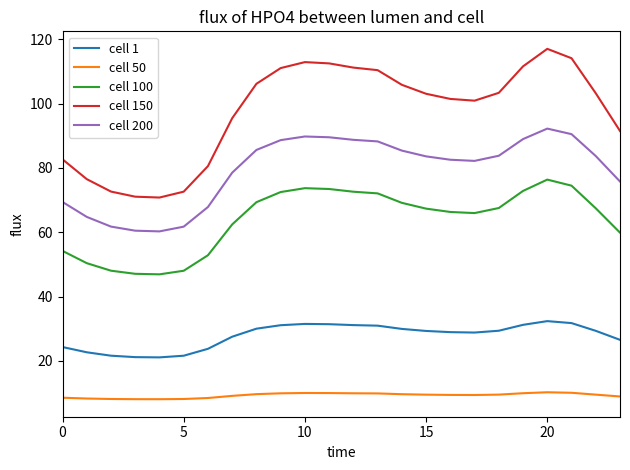

What is the difference between the maximum and minimum values in the cell 200 series?

32.0